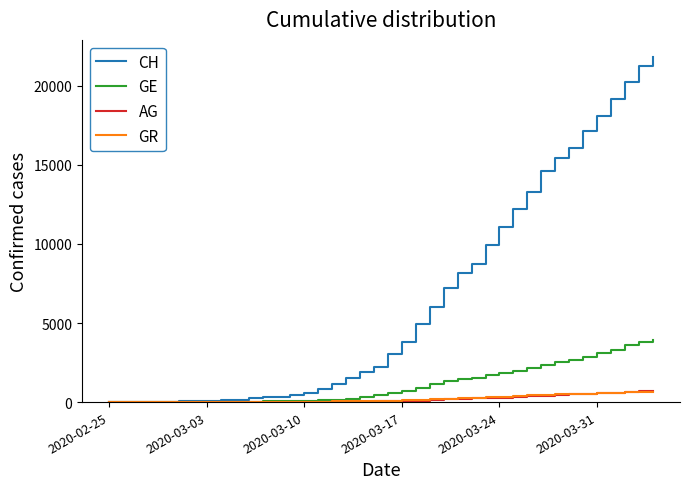

Which series has the largest range (max minus min)?

CH